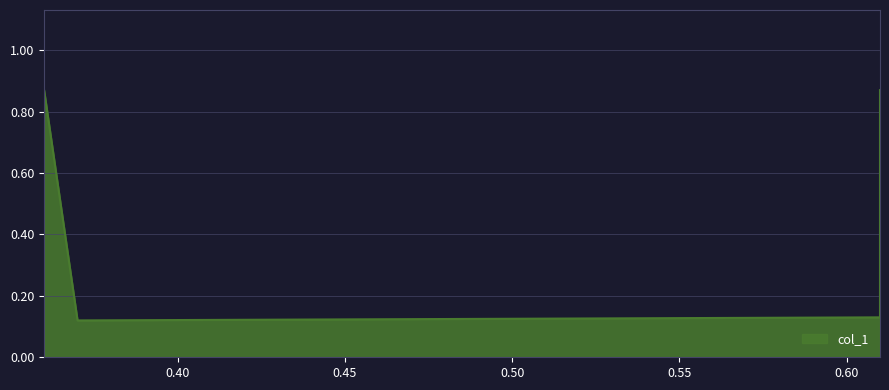

Rank the categories by value from highest to lowest.

0.36, 0.61, 0.61, 0.37